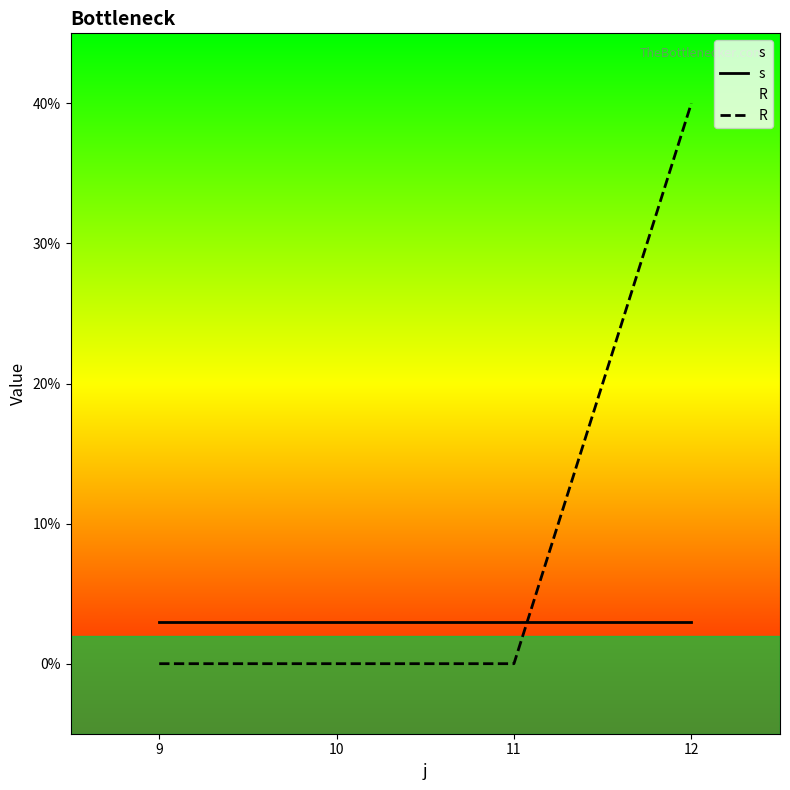

Between which two adjacent categories do R and s first intersect?

11 and 12